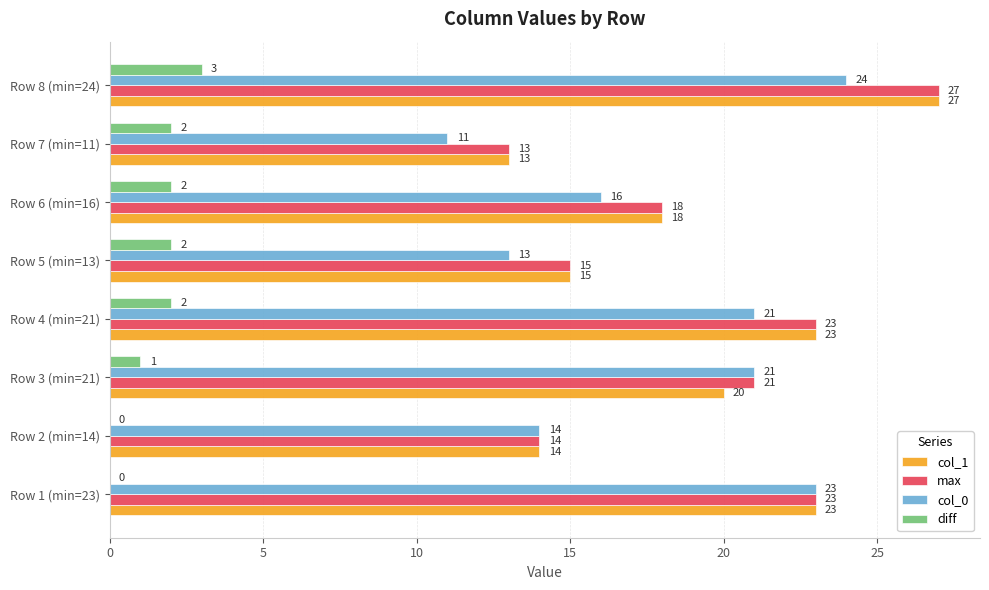

Is it true that max equals 15 at Row 5 (min=13)?

True